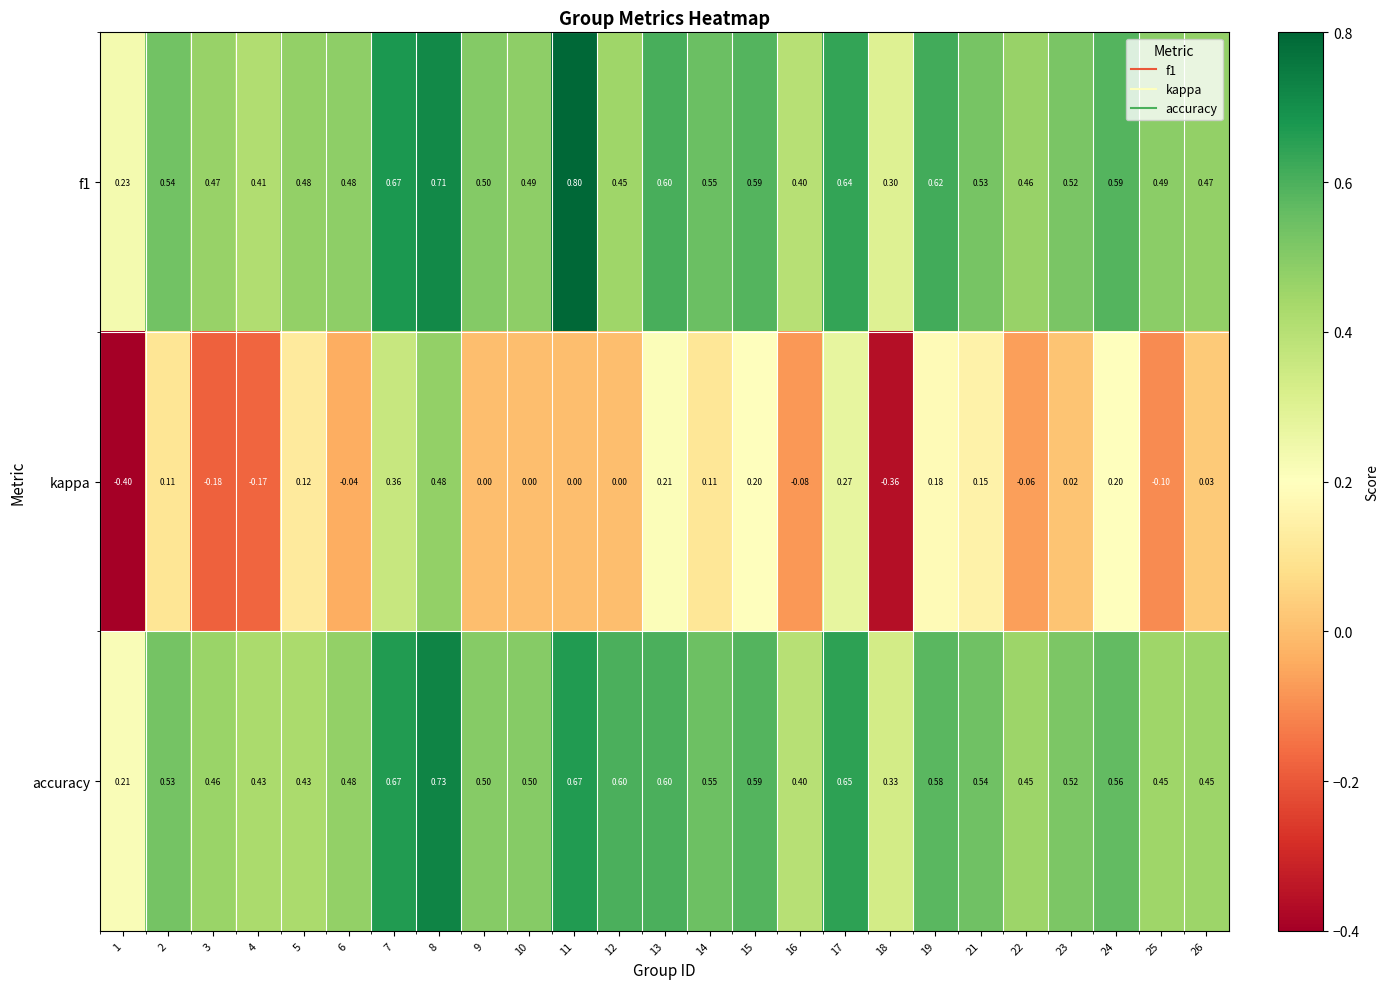

Between 2 and 10, which series saw the biggest shift?

kappa